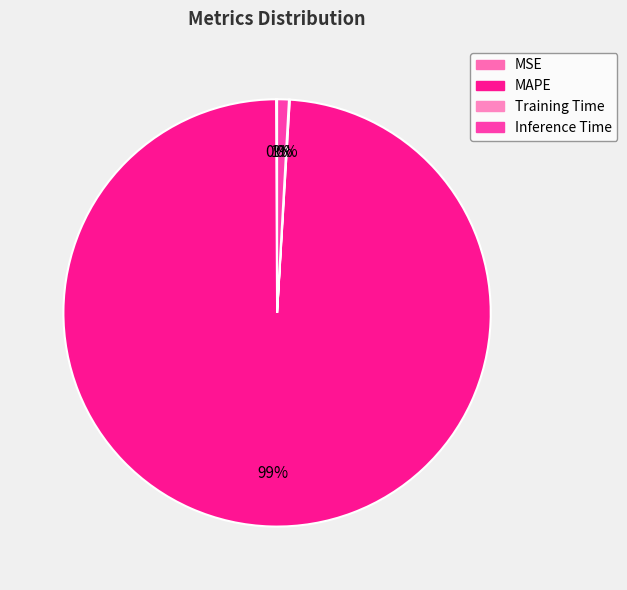

Which category accounts for the majority?

MAPE